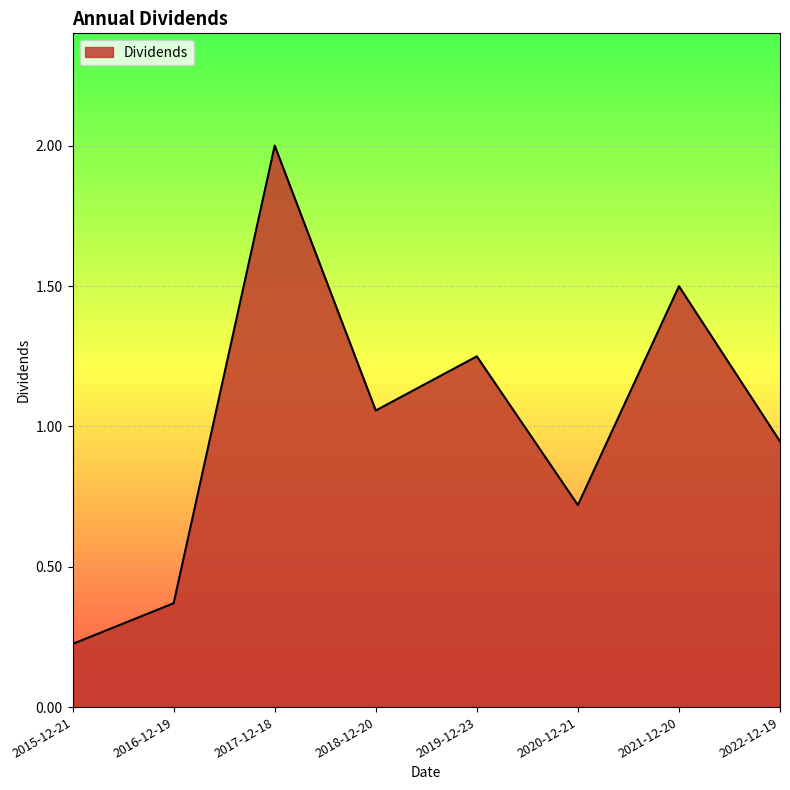

The chart shows a value of 0.1 at 2015-12-21. True or false?

False